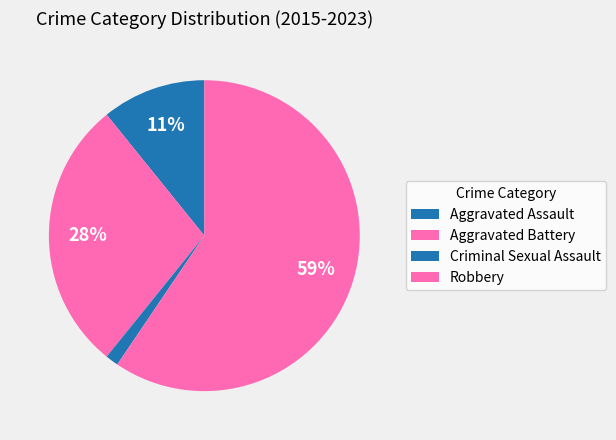

How many slices are in this pie chart?

4